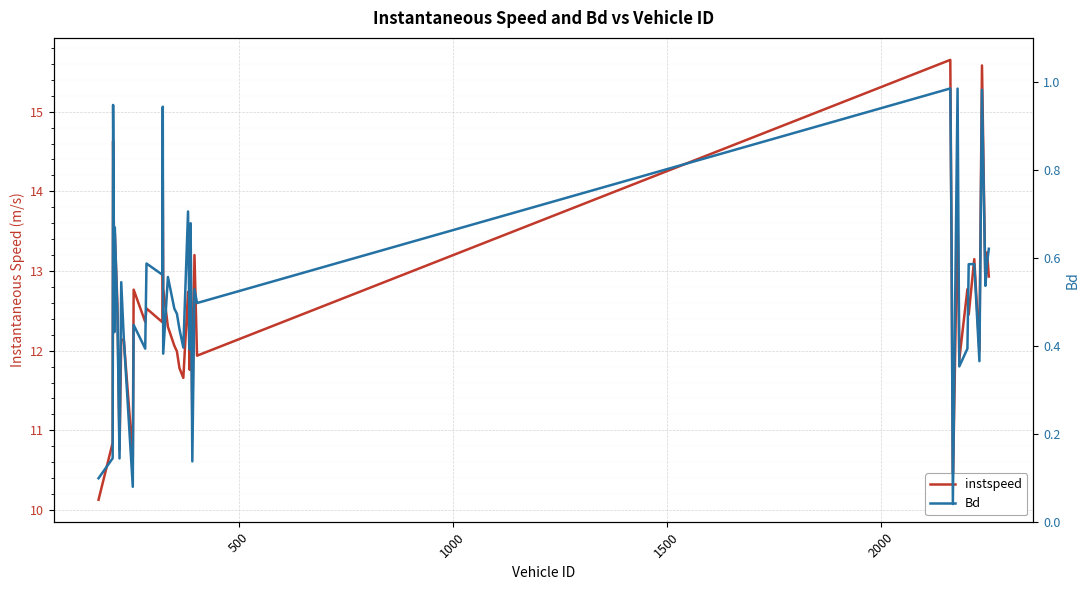

At how many categories does at least one series exceed 9?

40